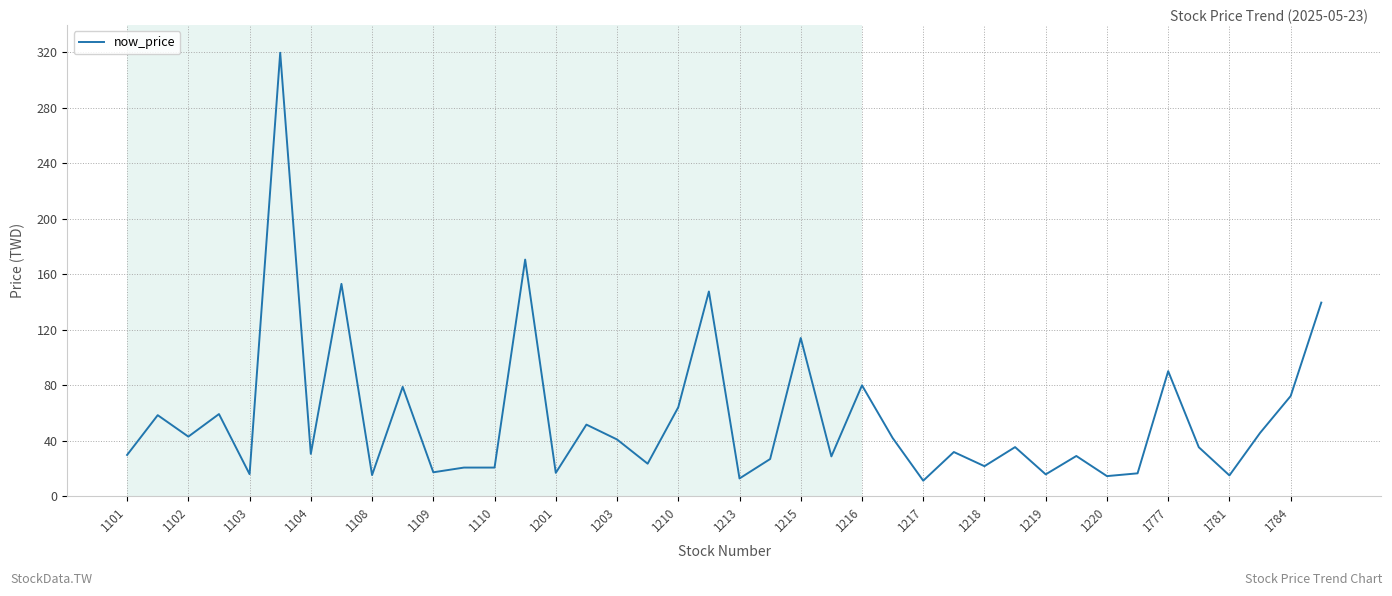

Count the number of data series in this chart.

1